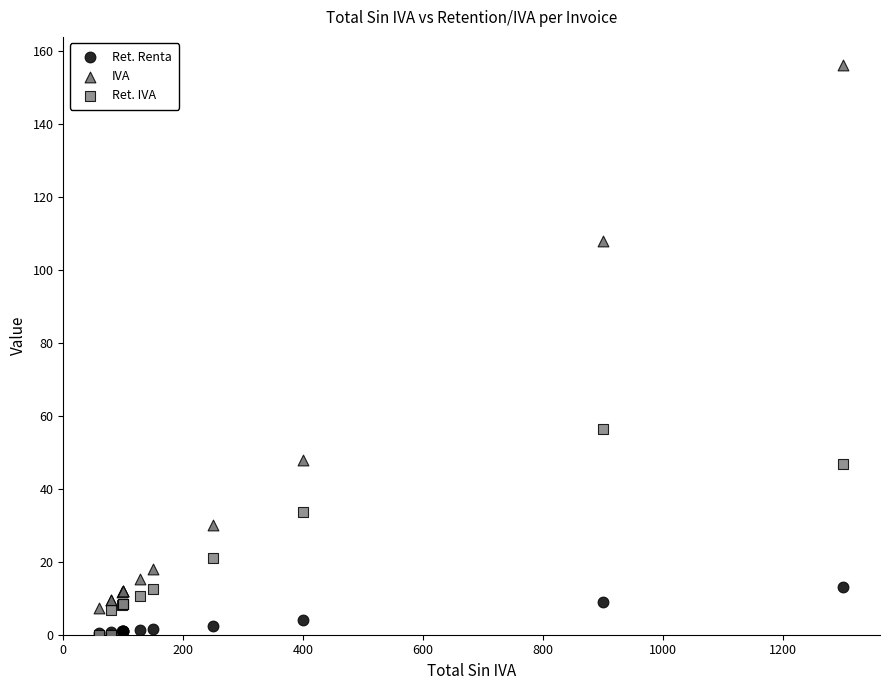

What are all the series names shown in the legend?

Ret. Renta, IVA, Ret. IVA